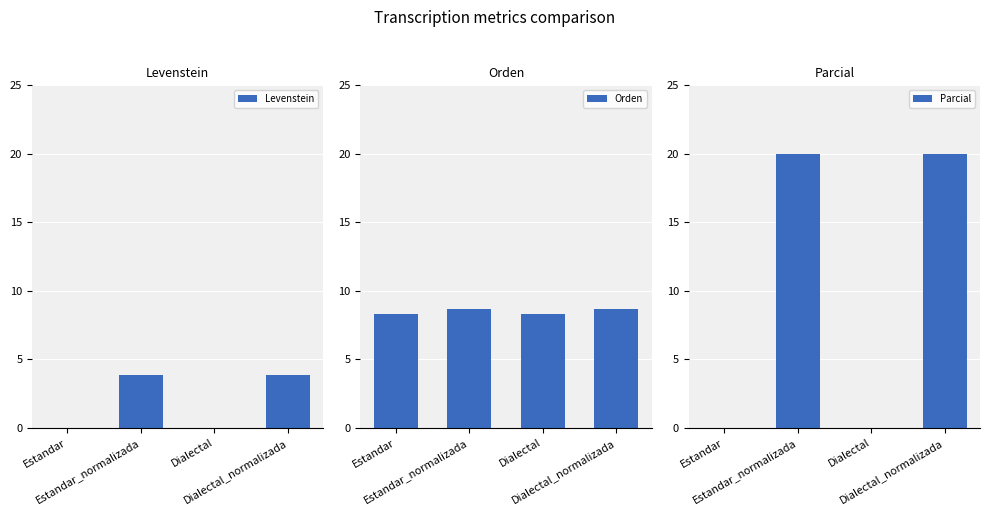

Count the Levenstein values in the range 0 to 3.

2